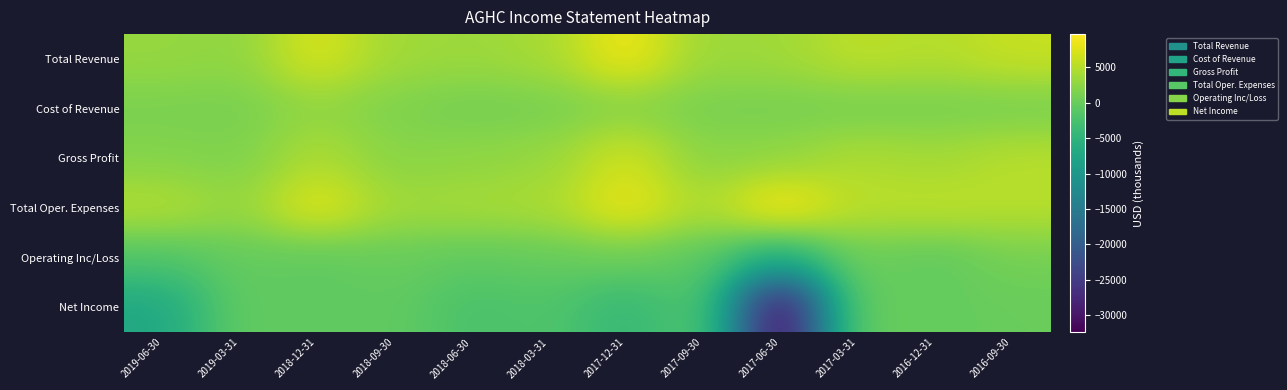

What is the minimum value shown in the chart?

-32400